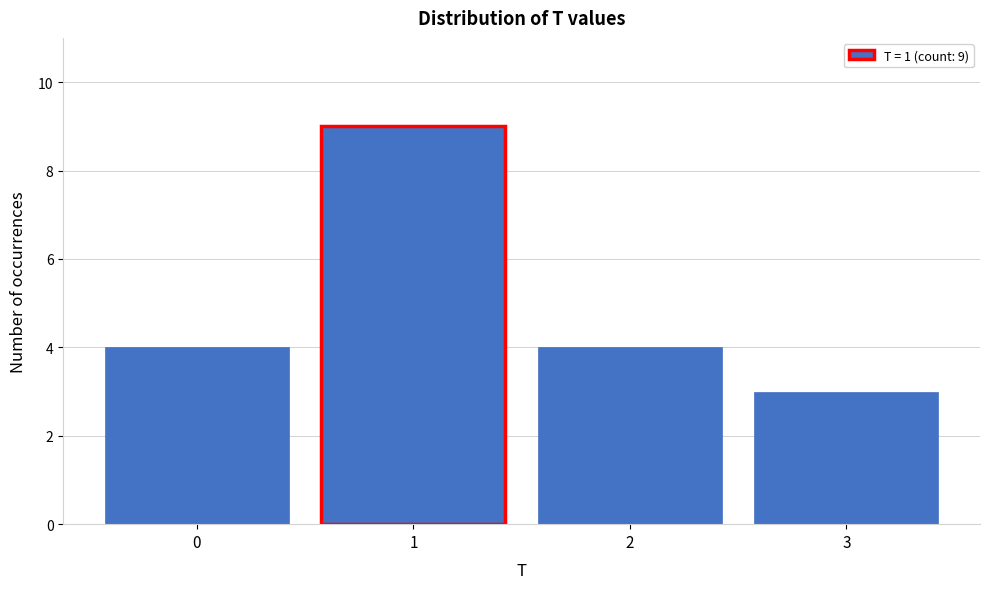

Reading right to left, extract all data points from this chart.

3	4	9	4